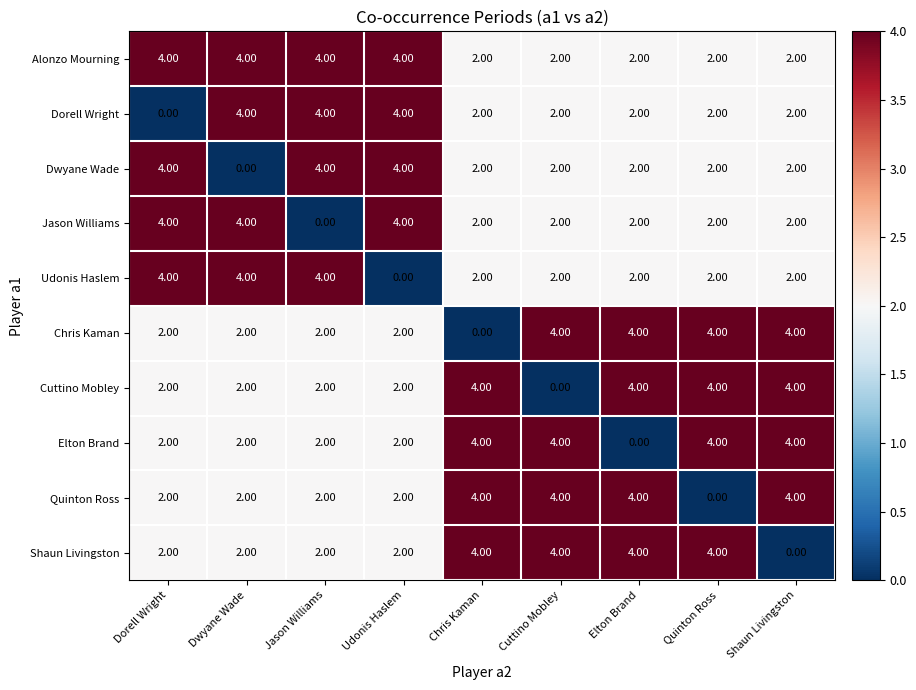

At which label does Udonis Haslem reach its minimum?

Udonis Haslem